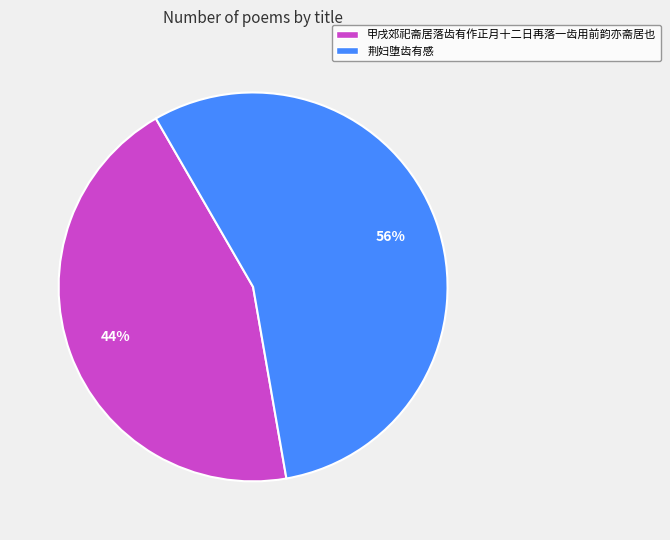

To the nearest percent, what portion does 荆妇堕齿有感 represent?

56%